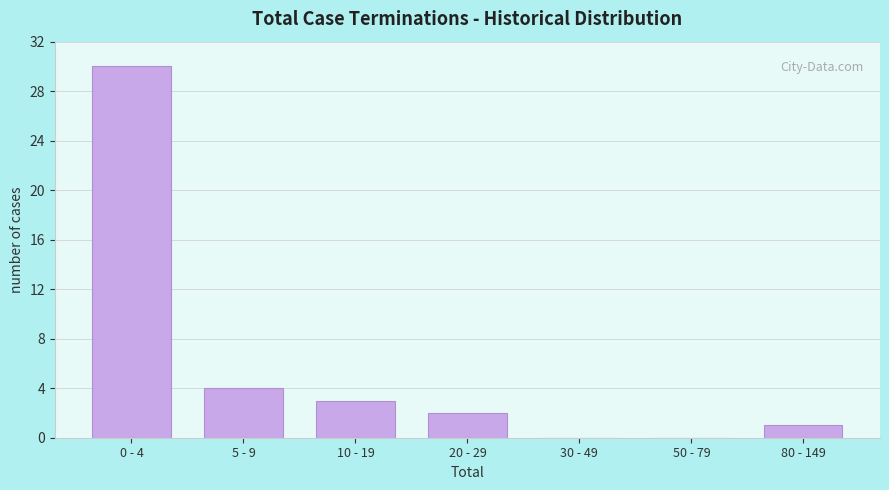

Reading left to right, what are all the values shown in this chart?

0 - 4=30	5 - 9=4	10 - 19=3	20 - 29=2	30 - 49=0	50 - 79=0	80 - 149=1